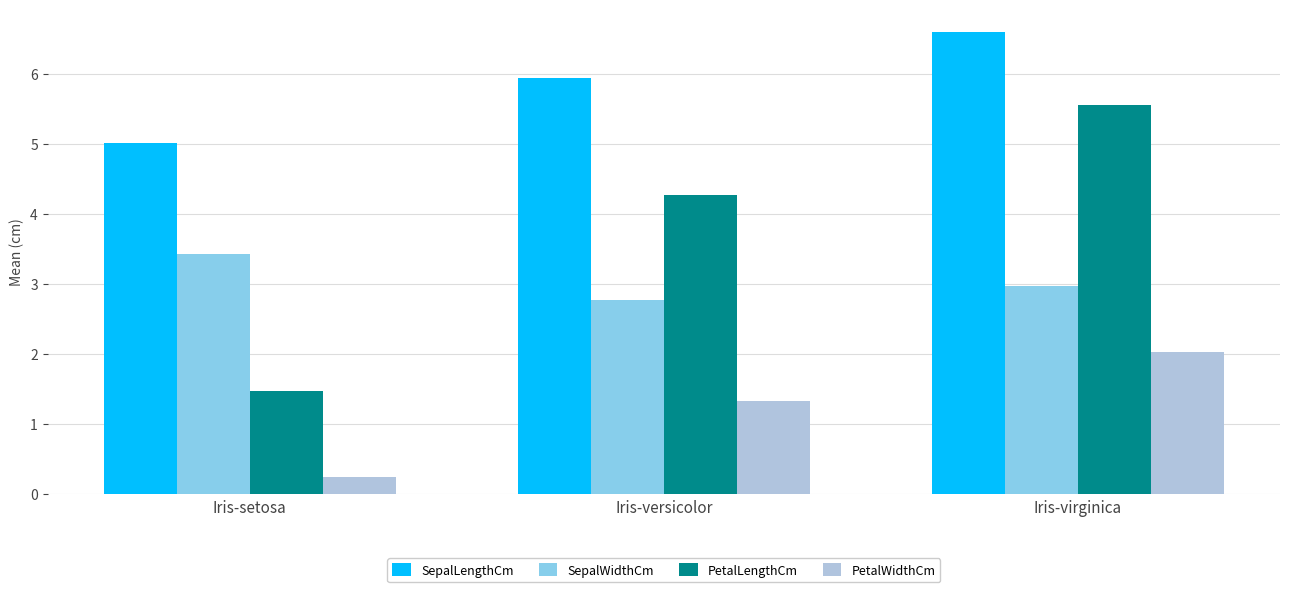

At which label is SepalWidthCm closest to 3?

Iris-virginica